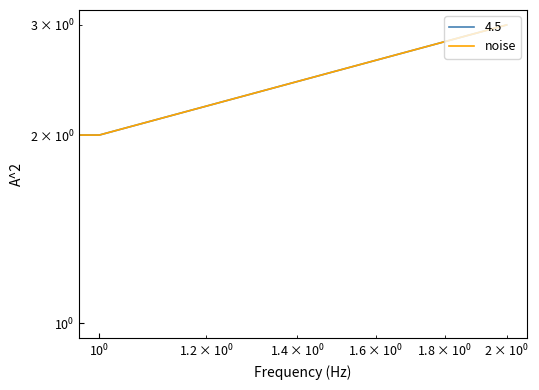

The value at $\mathdefault{10^{-2}}$ is 0. True or false?

False